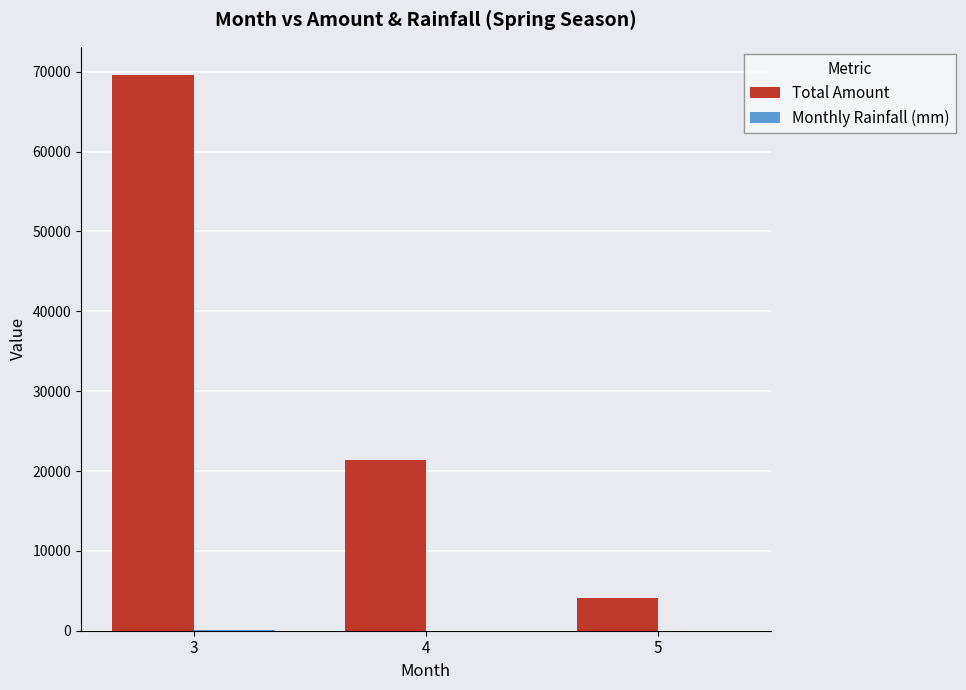

What is the maximum value for Total Amount?

69647.5